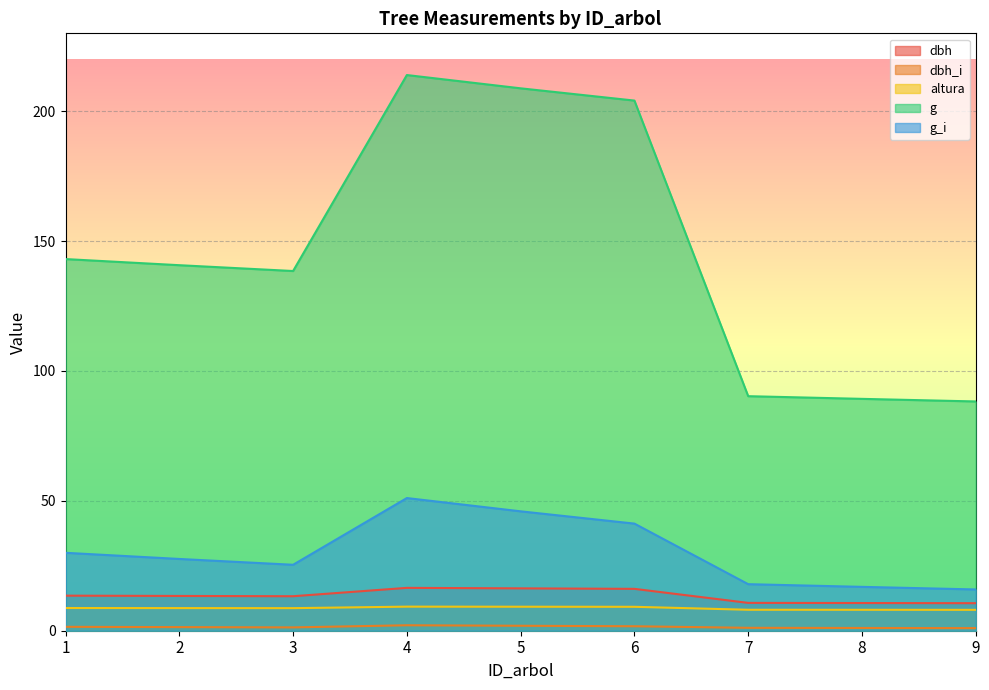

Which series changed the most between 6 and 8?

g